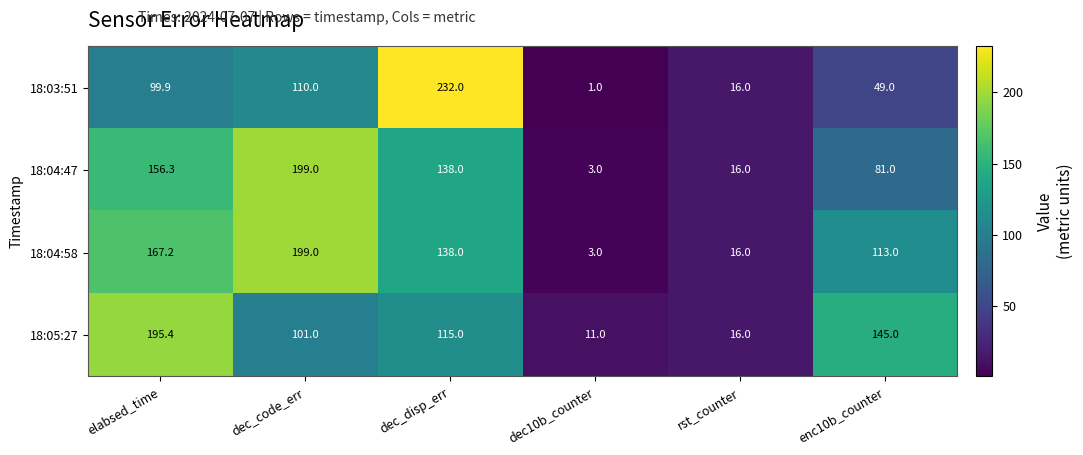

Where does the 18:05:27 series first go above 115?

elabsed_time